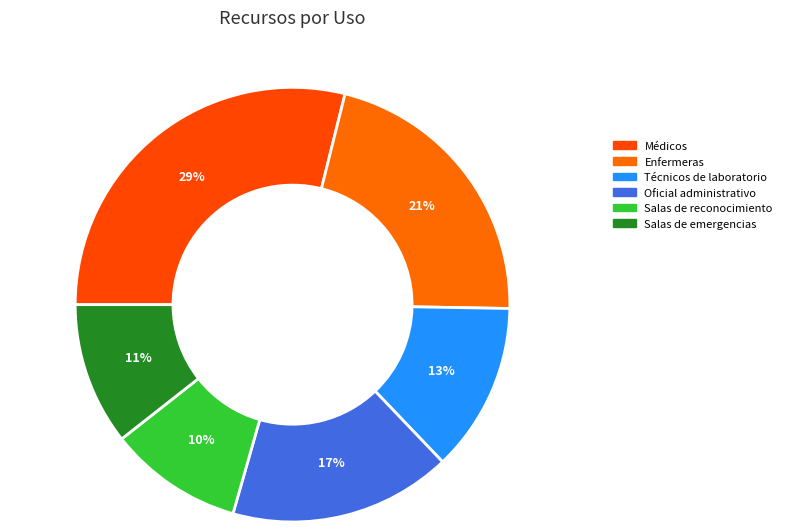

How many slices are in this pie chart?

6